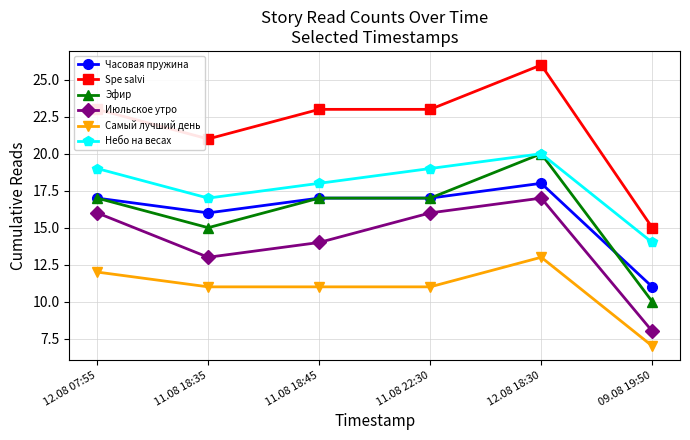

At how many categories does at least one series exceed 12?

6